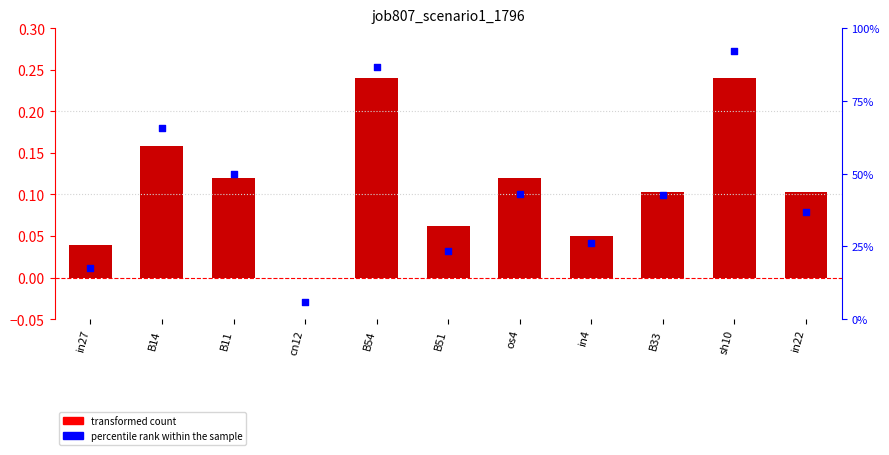

What is the total value across all series at in4?

0.3